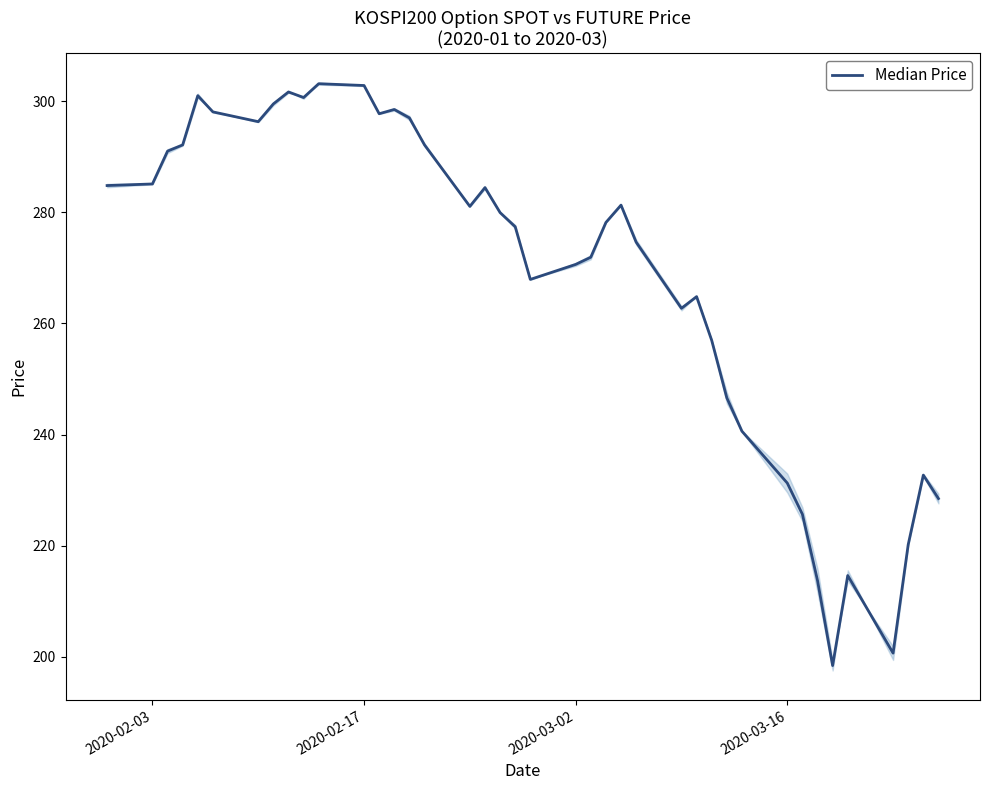

Does the chart have visible grid lines?

No